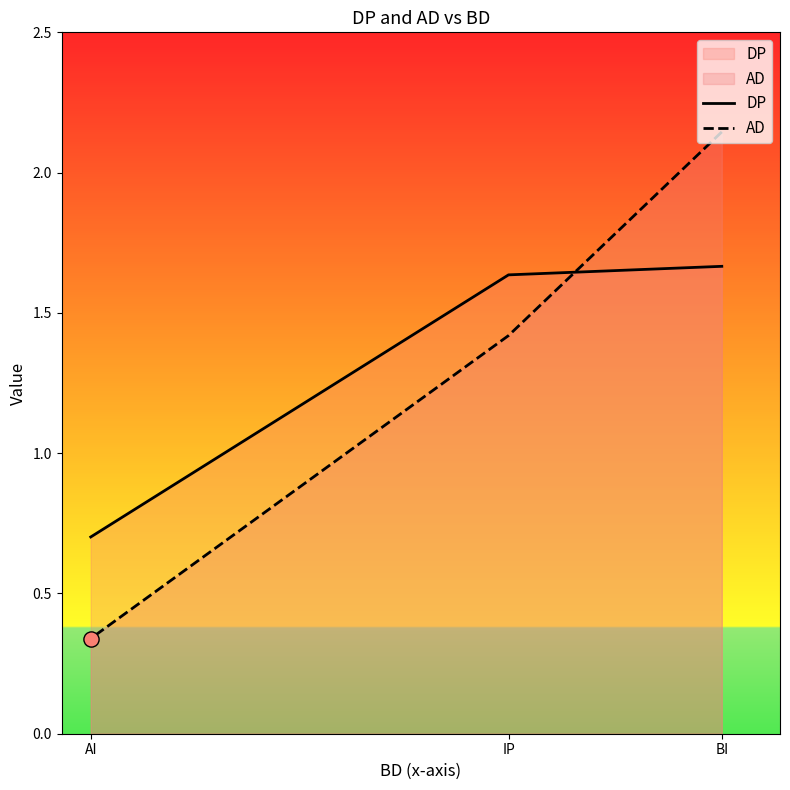

Which series reaches the minimum Y coordinate?

AD